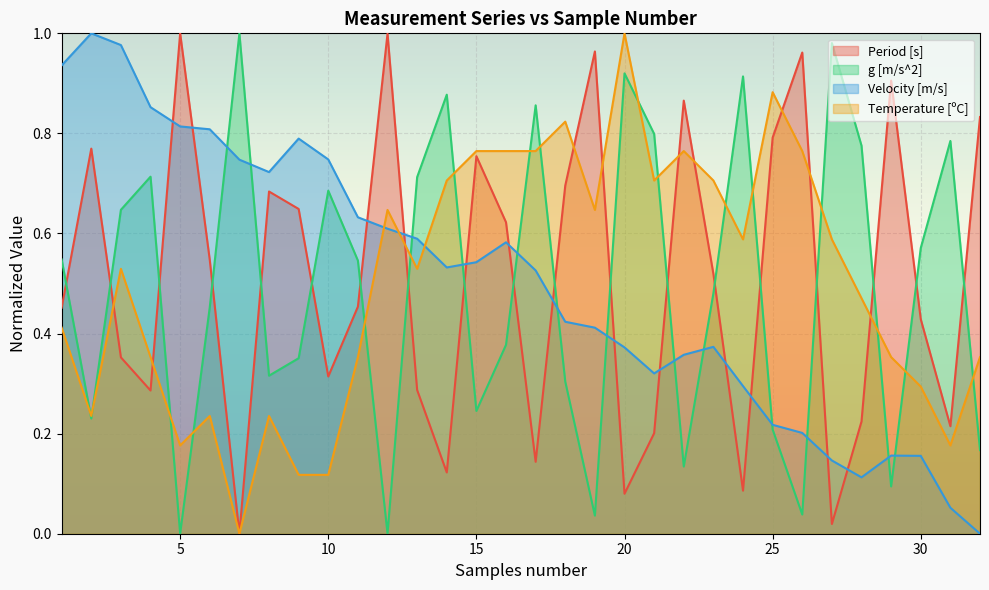

At how many categories does at least one series exceed 0?

32